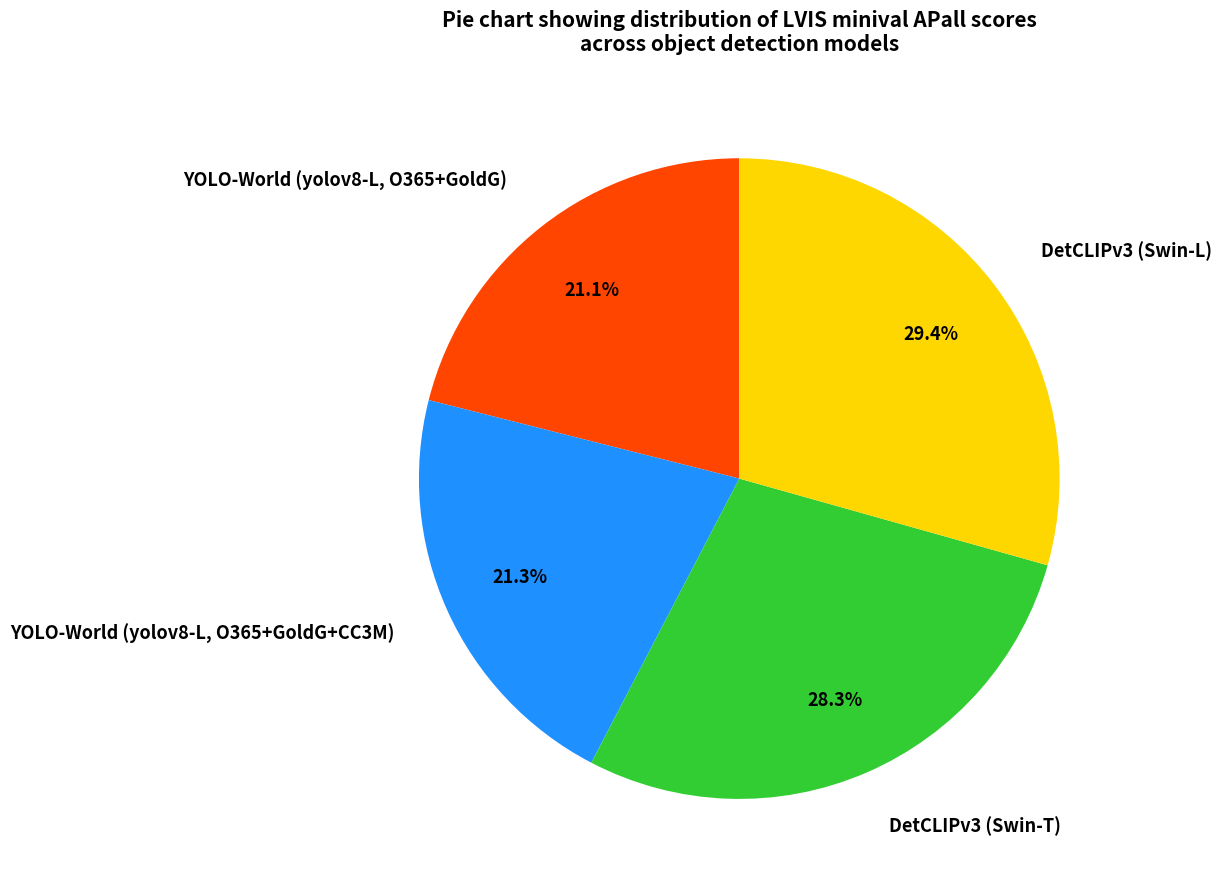

Which category has the biggest portion of the pie?

DetCLIPv3 (Swin-L)